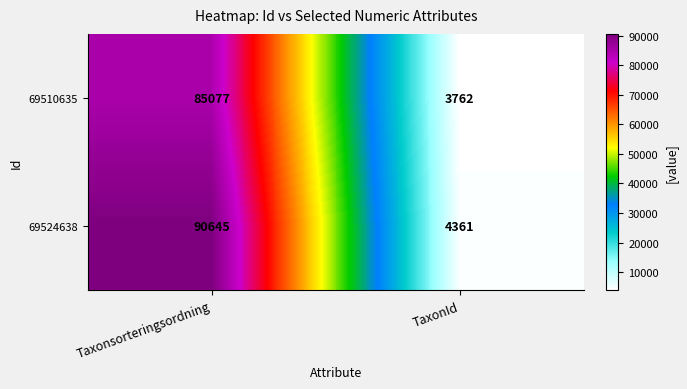

What is the smallest value displayed?

3762